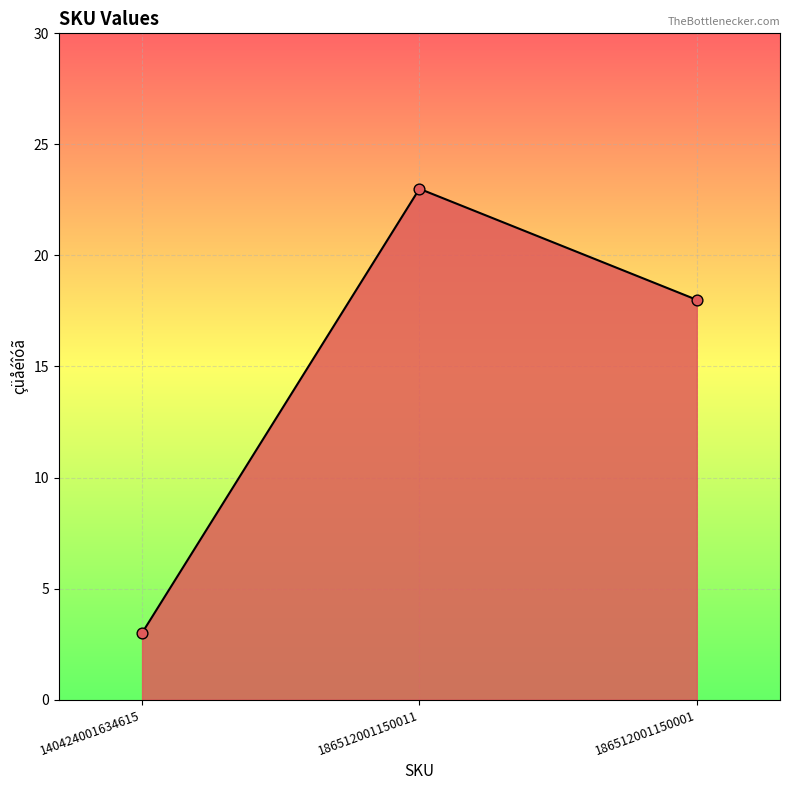

Between 186512001150011 and 186512001150001, which is larger?

186512001150011